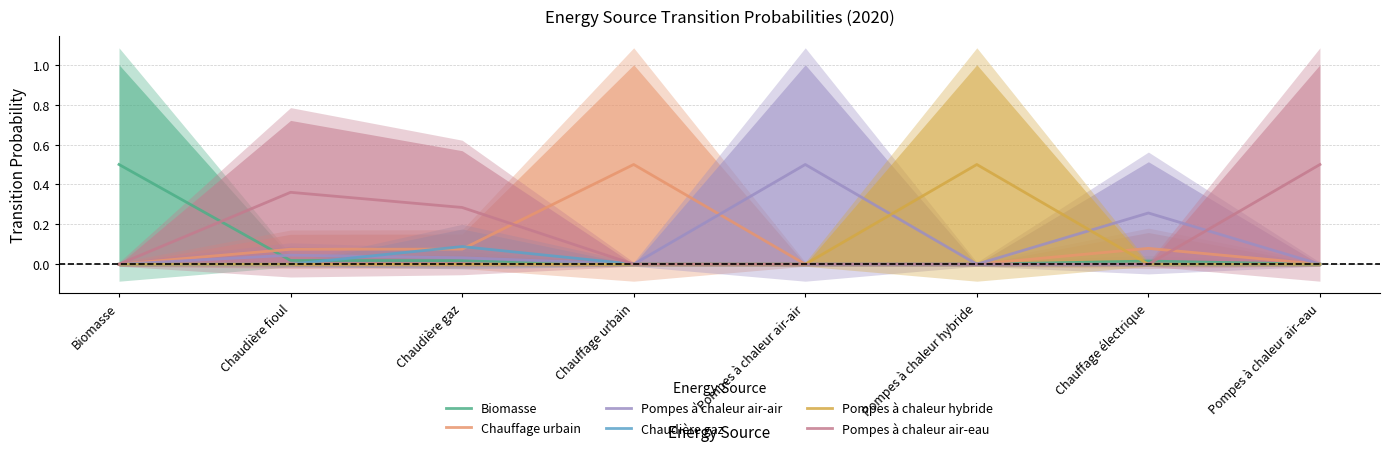

How many positive values does the Biomasse series have?

4